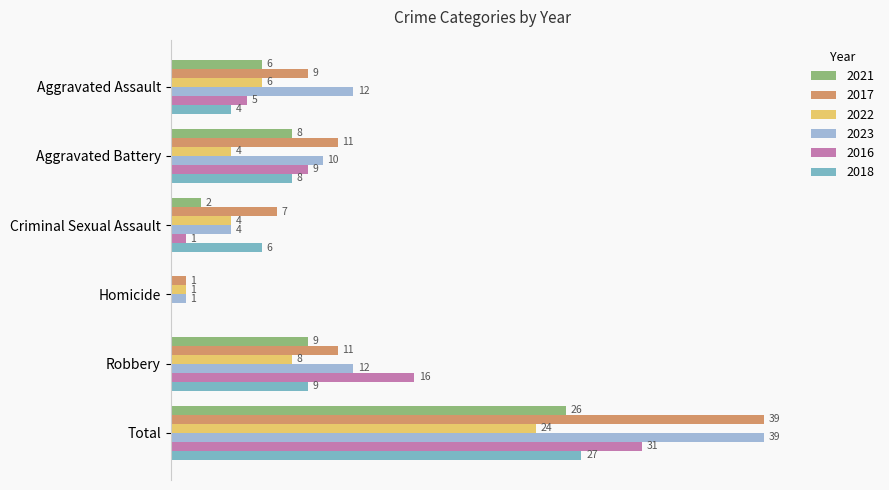

Which category has the highest value in the 2016 series?

Total